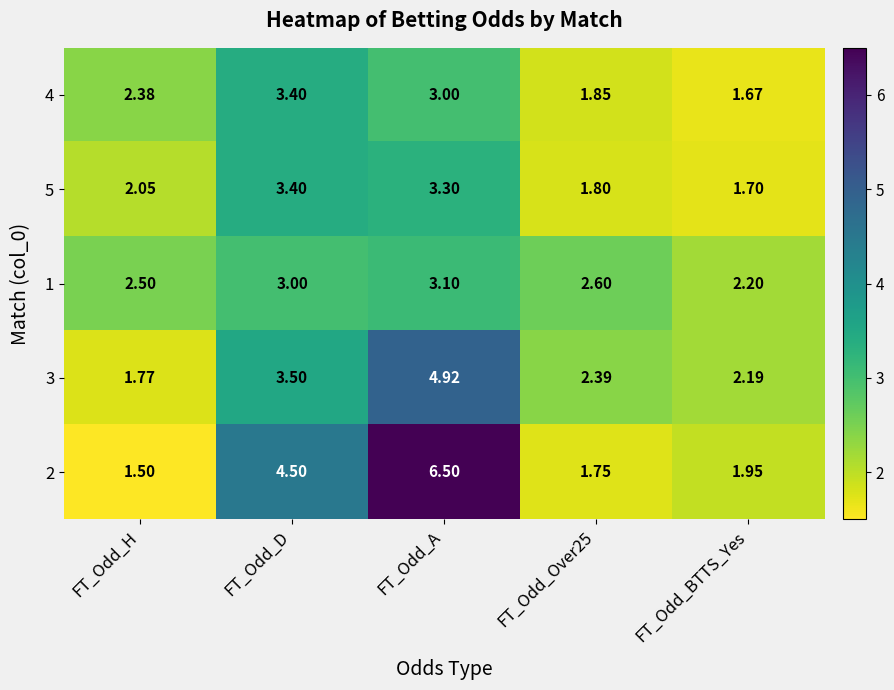

Which label corresponds to the smallest value in the chart?

FT_Odd_H